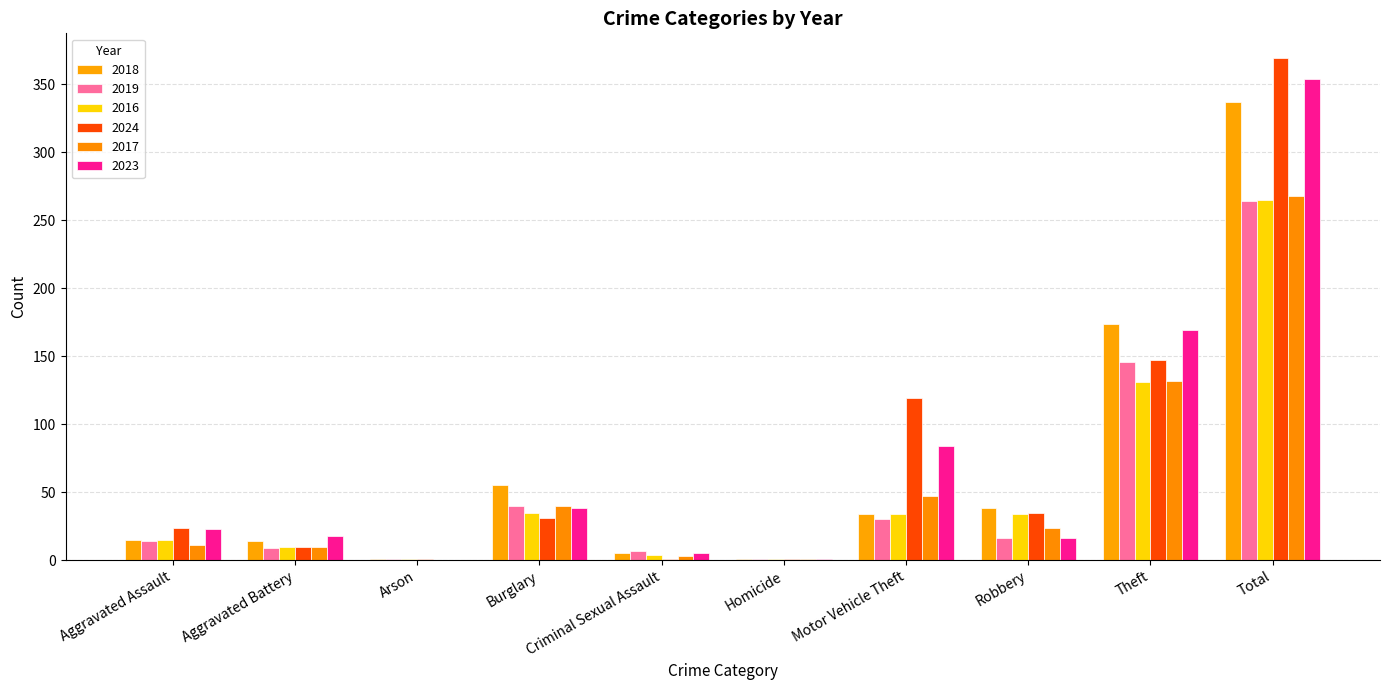

Where does the 2018 series first go above 34?

Burglary